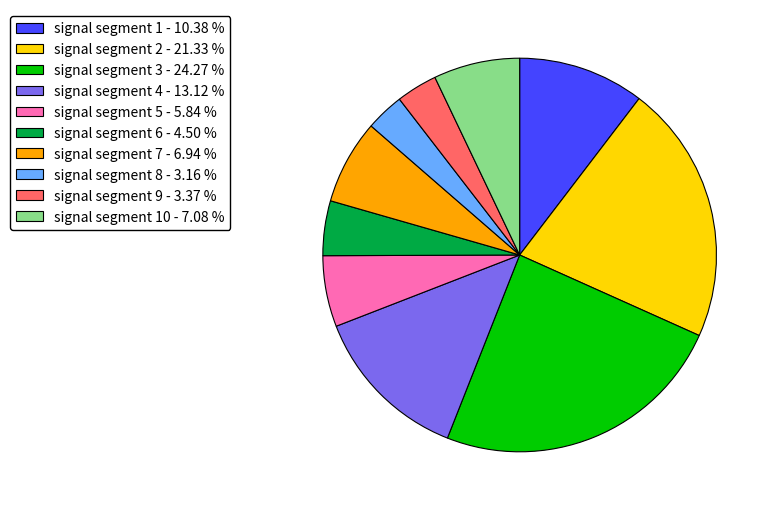

Which slice is the largest?

signal segment 3 - 24.27 %